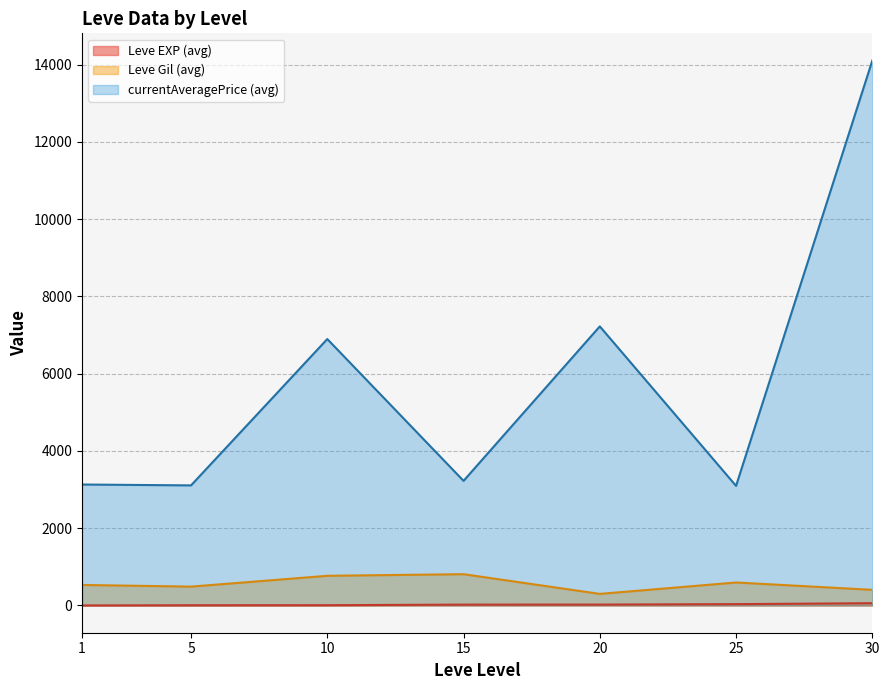

Count the number of categories in the chart.

7